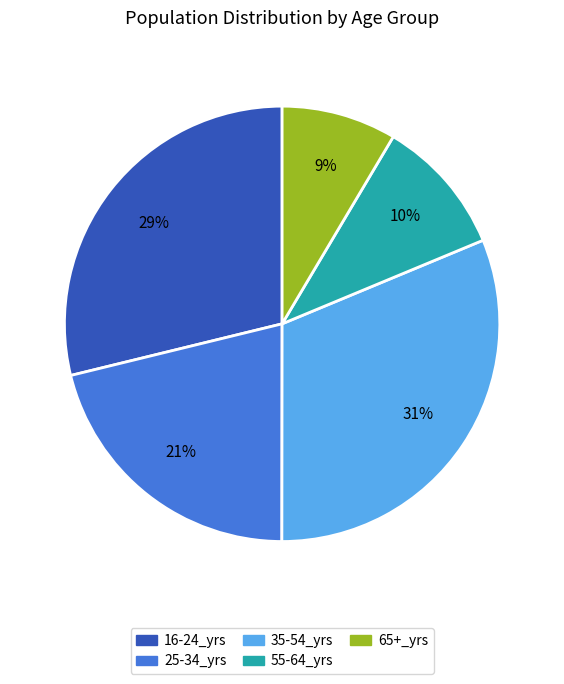

To the nearest percent, what is the average slice percentage?

20%